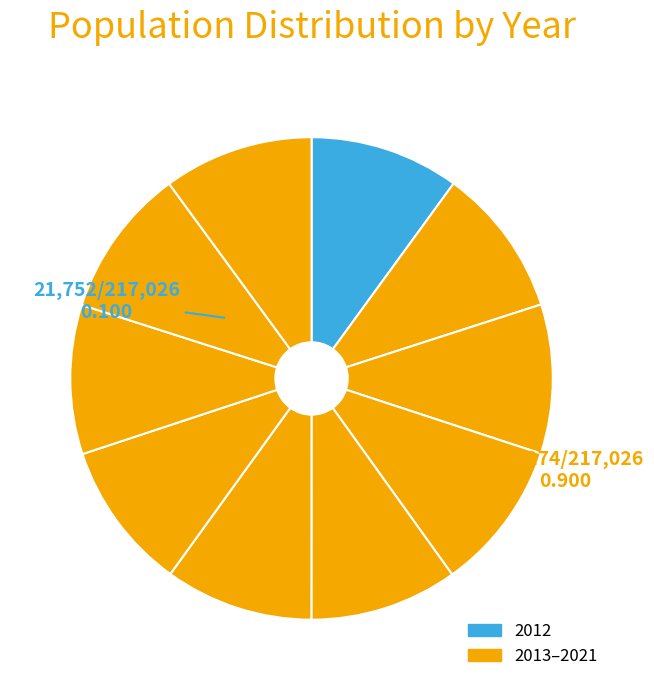

How many segments does this pie chart have?

10